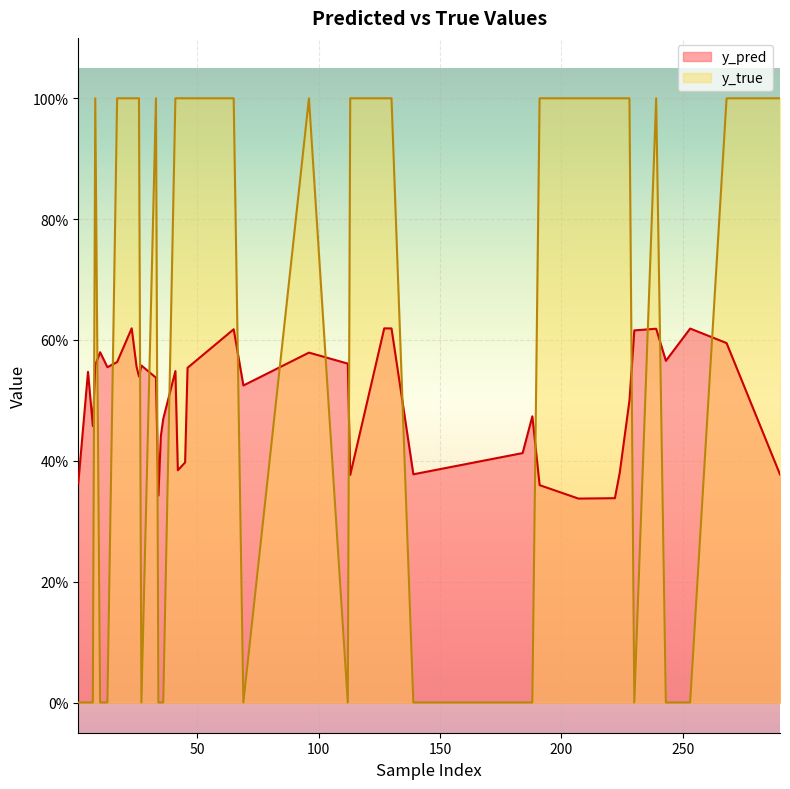

What position from the right is 23?

37